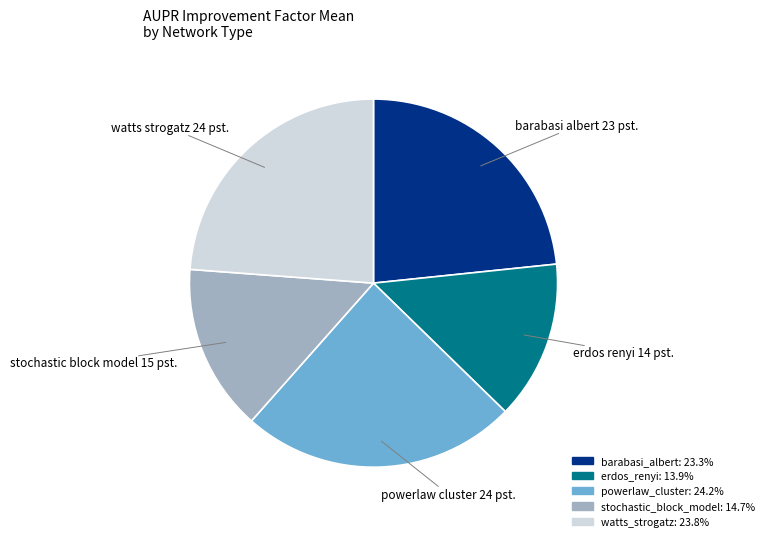

Between stochastic block model 15 pst. and watts strogatz 24 pst., which is larger?

watts strogatz 24 pst.